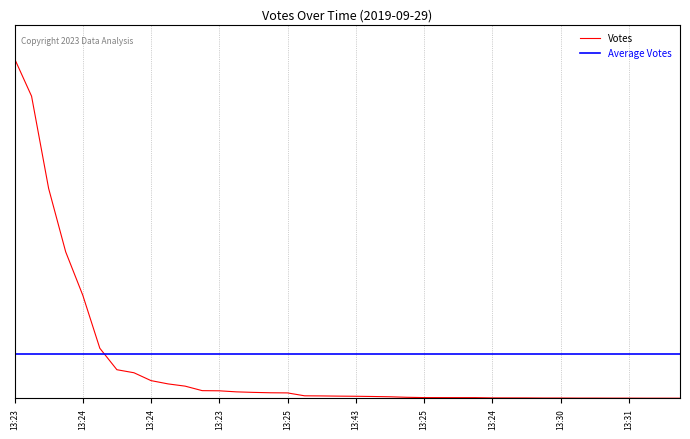

What is the change in value from 13:25 to 13:27?

-19